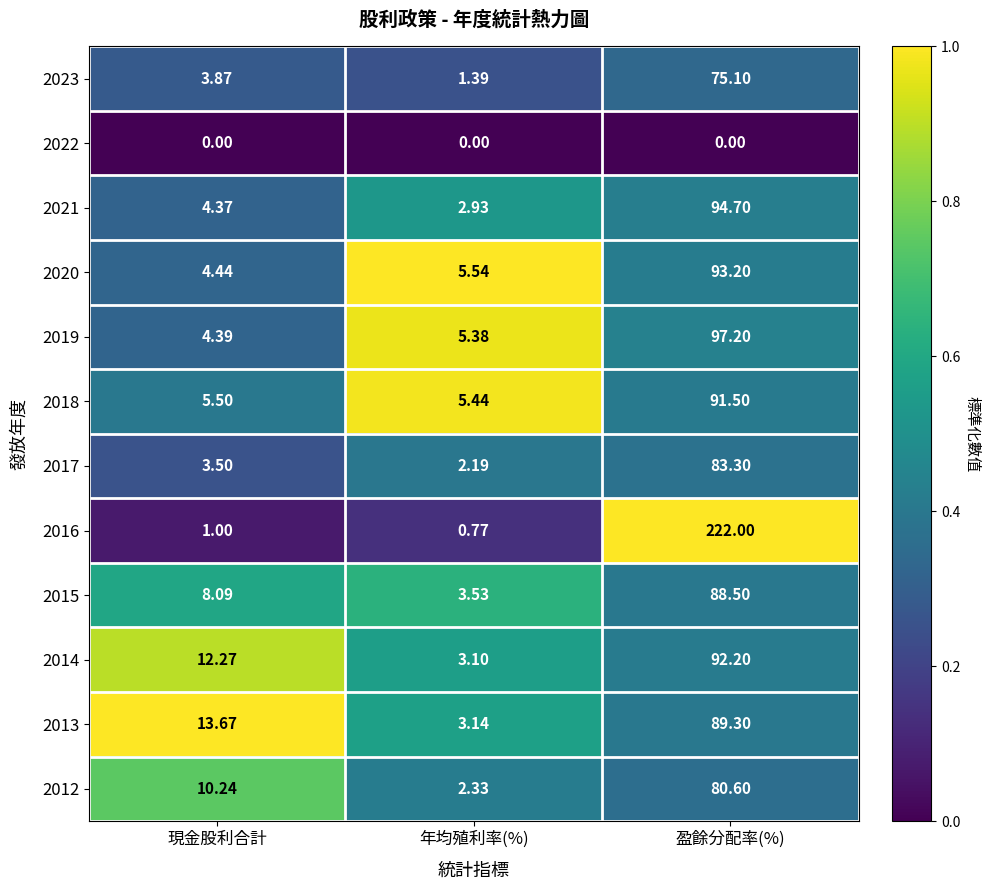

List the labels in order of 2013 value, largest first.

盈餘分配率(%), 現金股利合計, 年均殖利率(%)